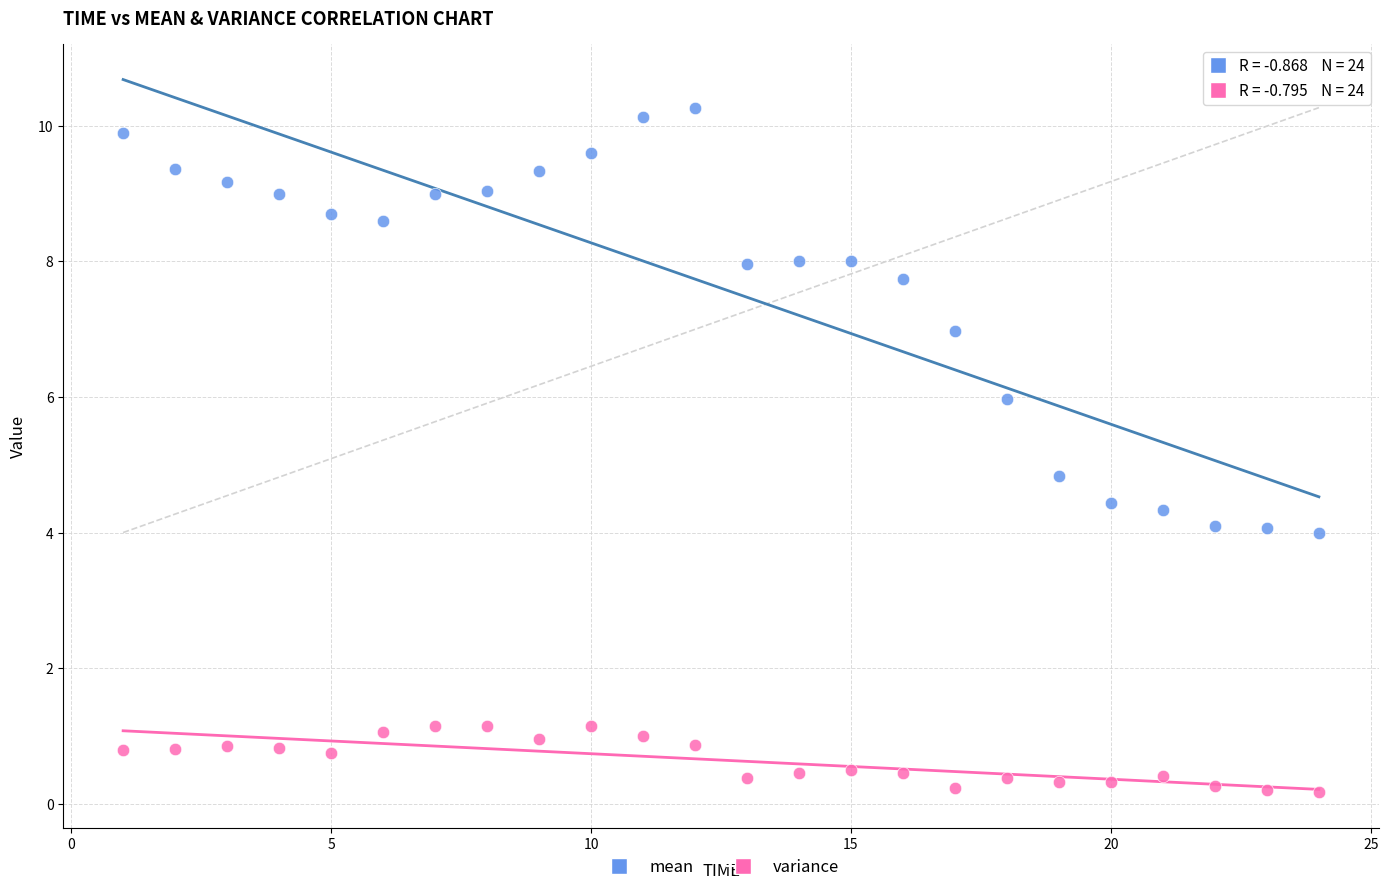

Which series contains the highest Y value?

mean